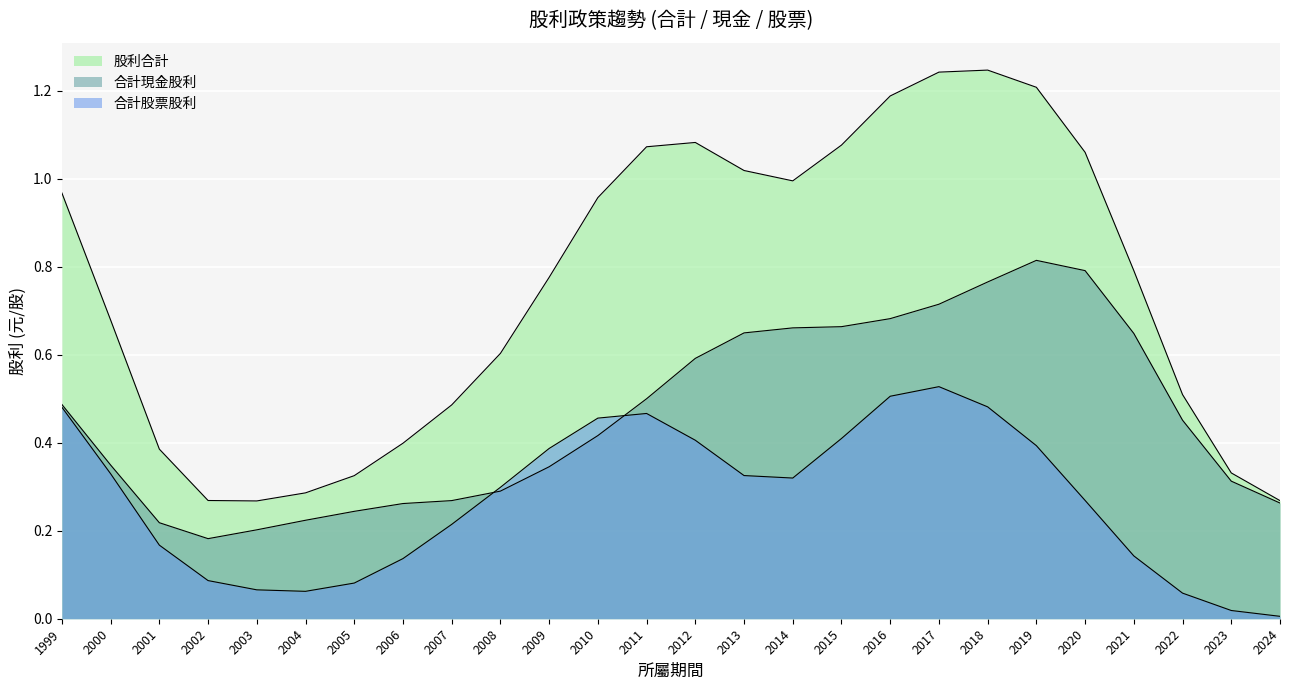

What is the sum of all 合計股票股利 values?

7.1